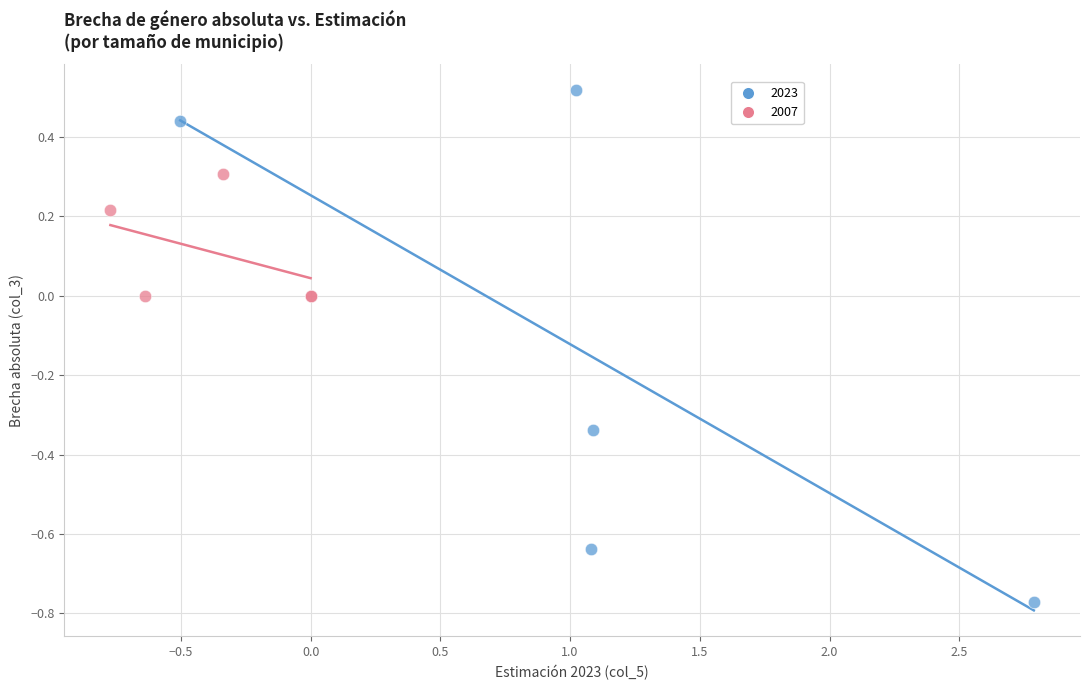

What are all the series names shown in the legend?

2023, 2007